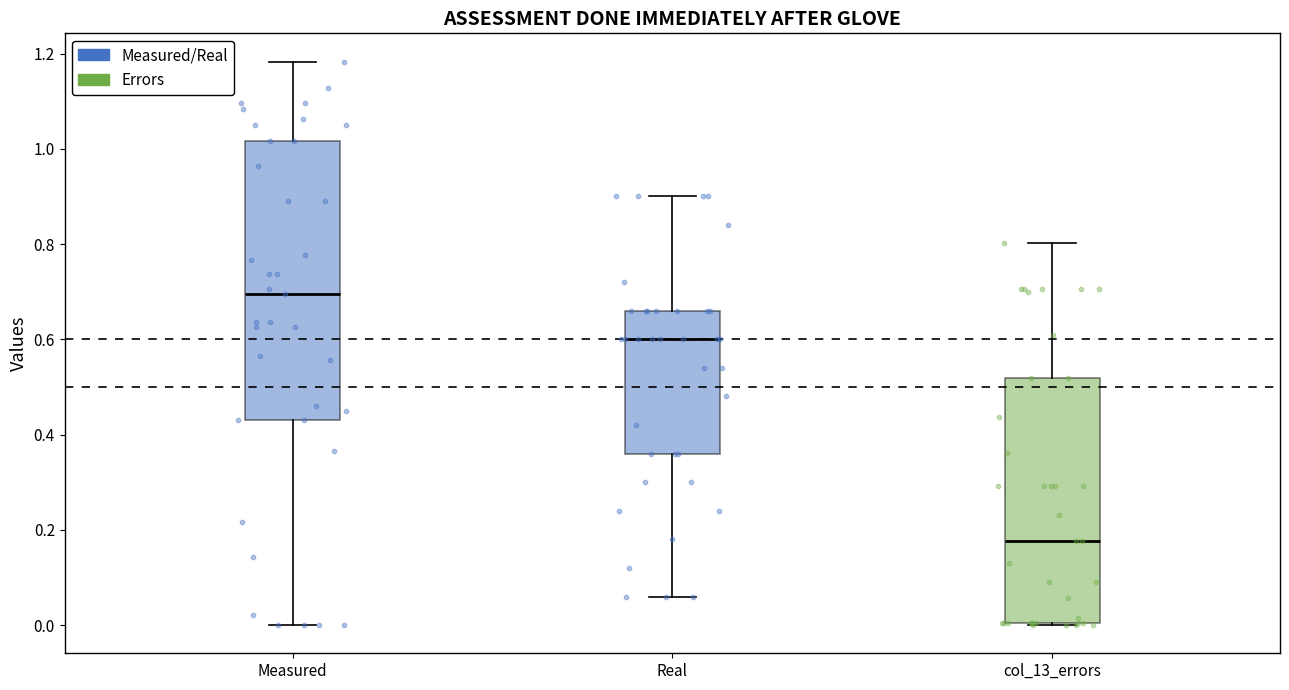

Reading left to right, read every box against the y-axis: the position of its median line, the range the box covers, and the ends of its whiskers. The values are not printed on the chart, so give them approximately, as read against the axis.

Measured: median 0.70, box 0.44 to 1.02, whiskers 0.00 to 1.18
Real: median 0.60, box 0.36 to 0.66, whiskers 0.06 to 0.90
col_13_errors: median 0.18, box 0.00 to 0.52, whiskers 0.00 to 0.80